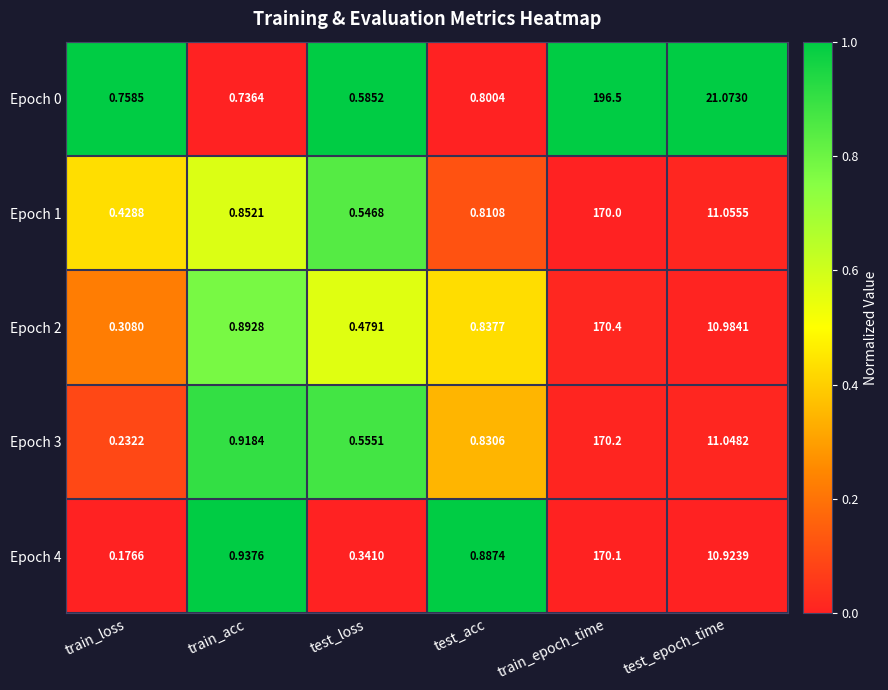

Count the number of data series in this chart.

5